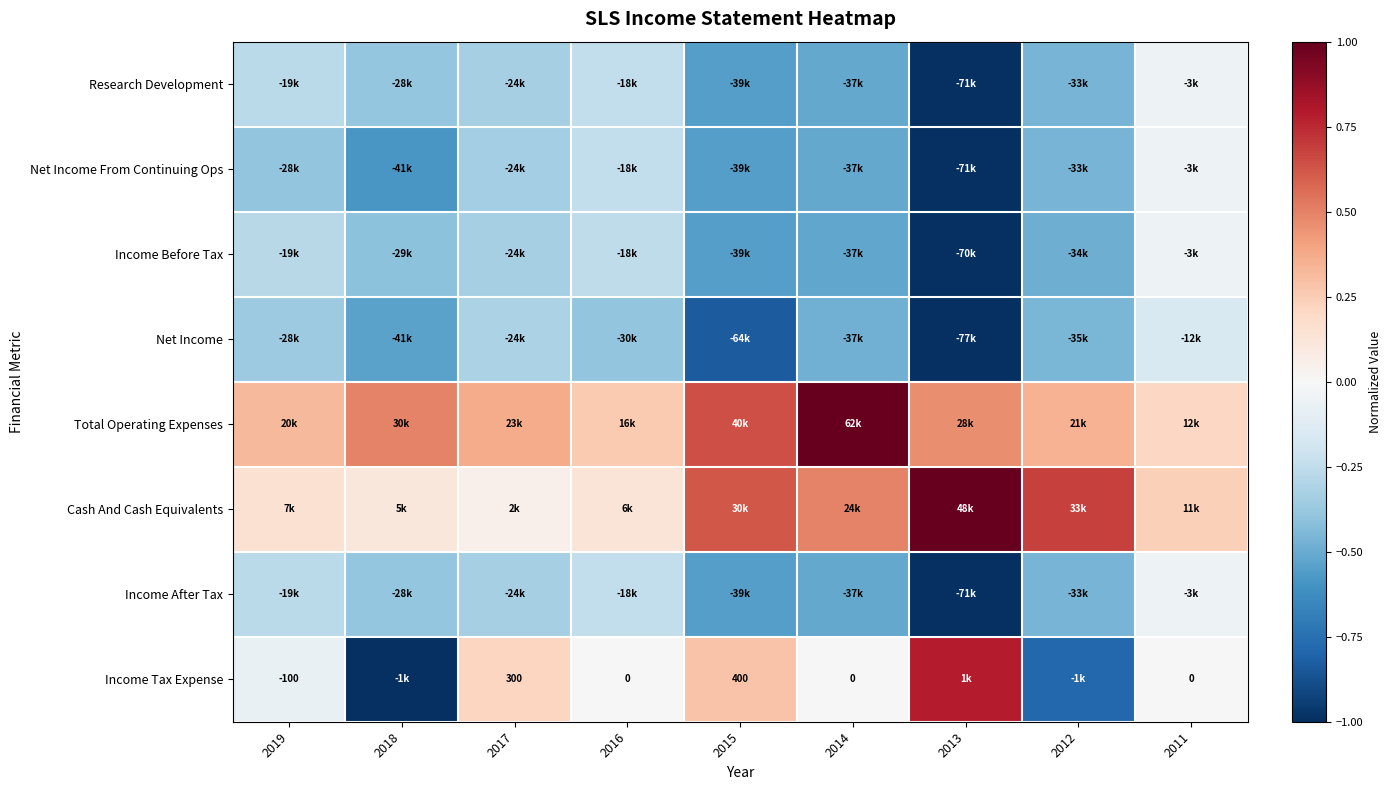

Is the value of Income Before Tax at 2017 greater than the value of Net Income From Continuing Ops at 2018?

Yes